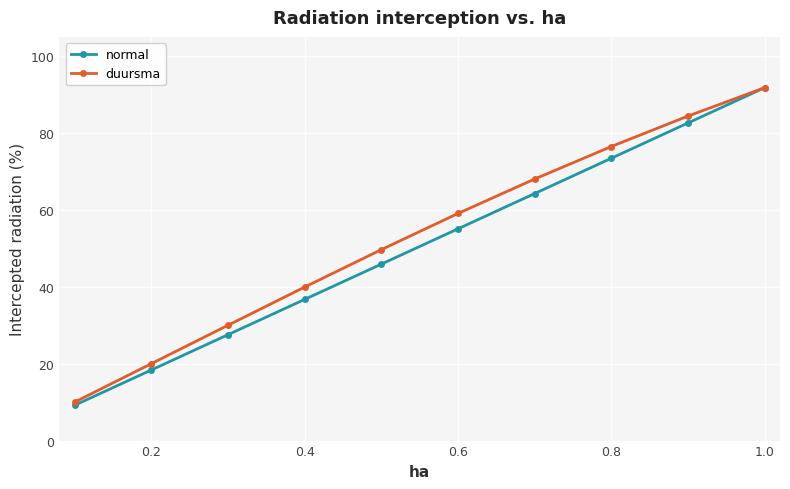

What is the value of the duursma point at the 7th from the left?

68.0